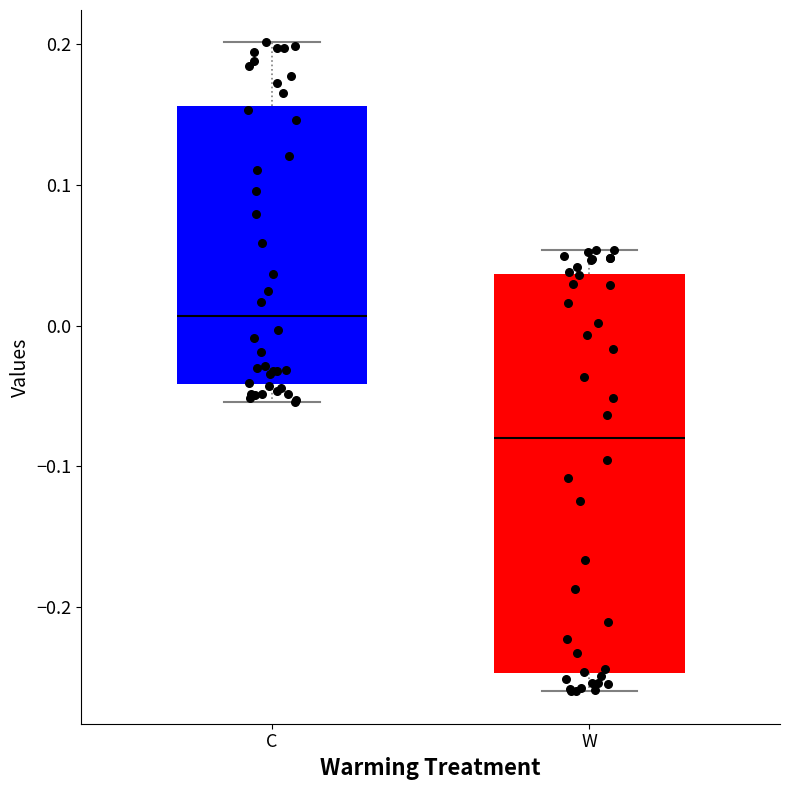

Which box's median line is the highest?

C